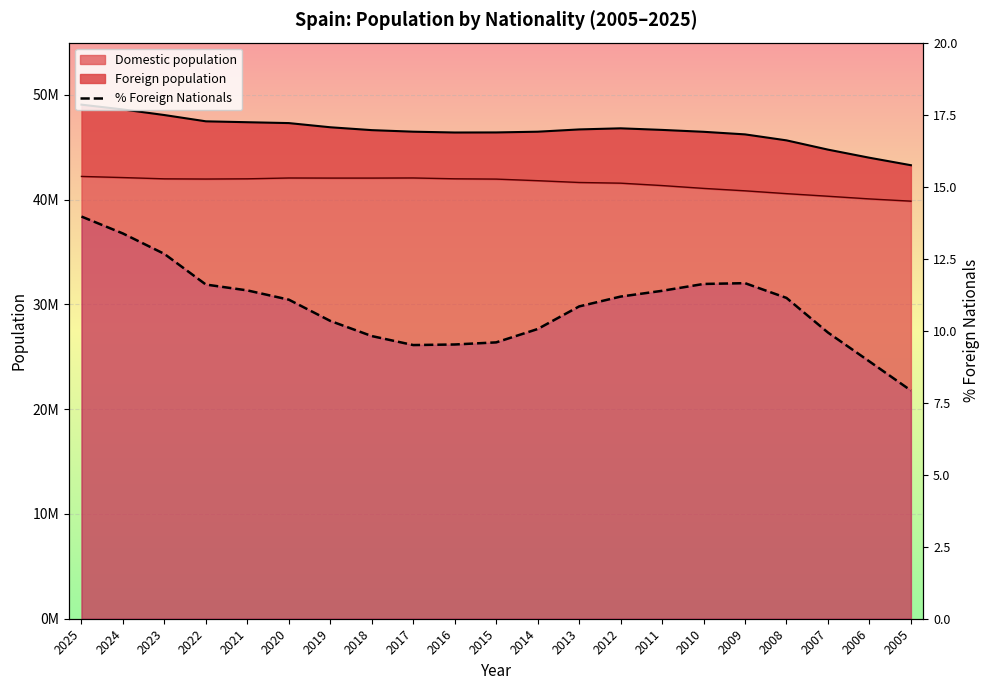

True or false: the data has more than 0 interior local peaks.

True